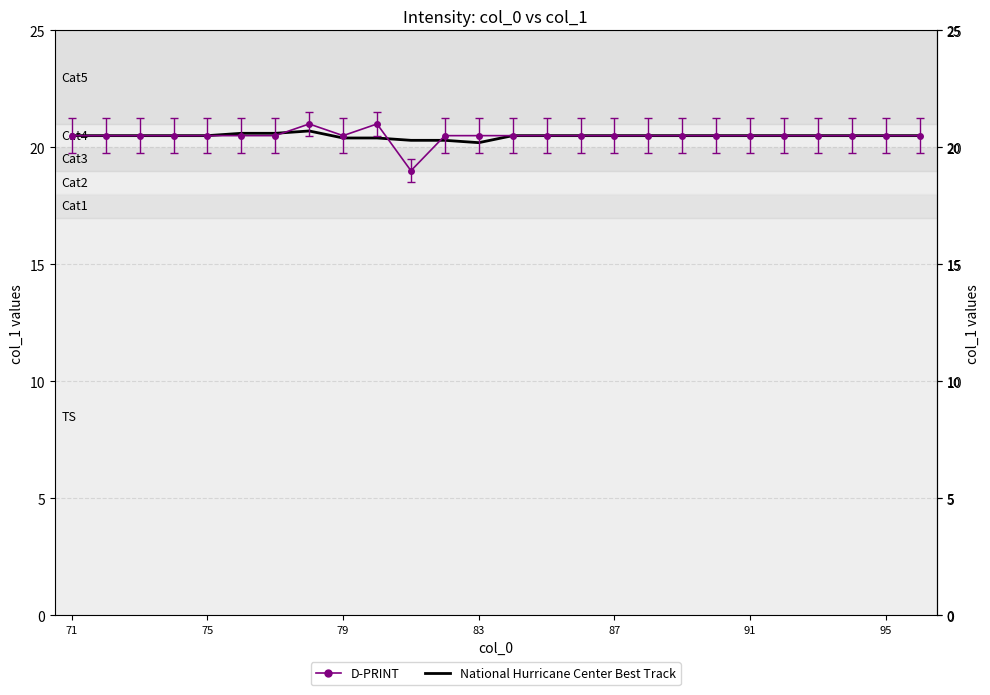

What is the smallest value displayed?

19.0